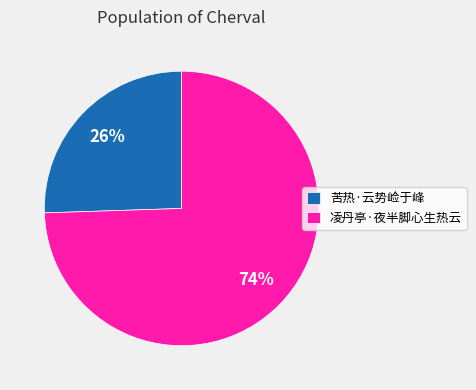

Which has a higher value, 凌丹亭·夜半脚心生热云 or 苦热·云势崄于峰?

凌丹亭·夜半脚心生热云